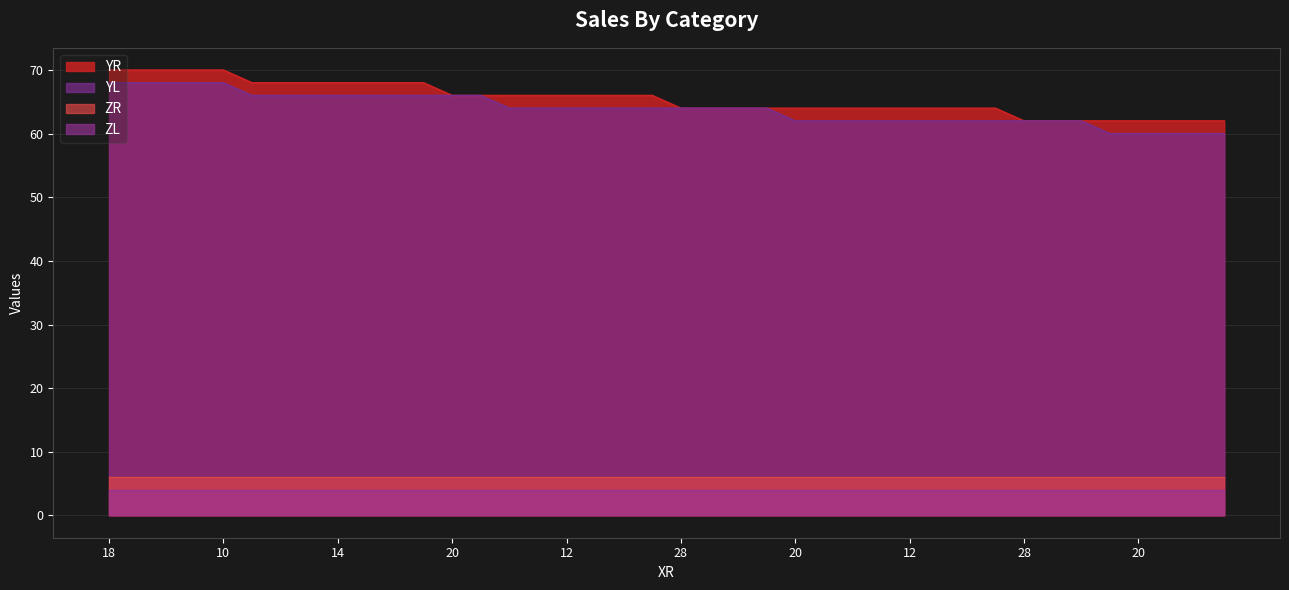

True or false: YR has more than 0 points higher than both neighbors.

False